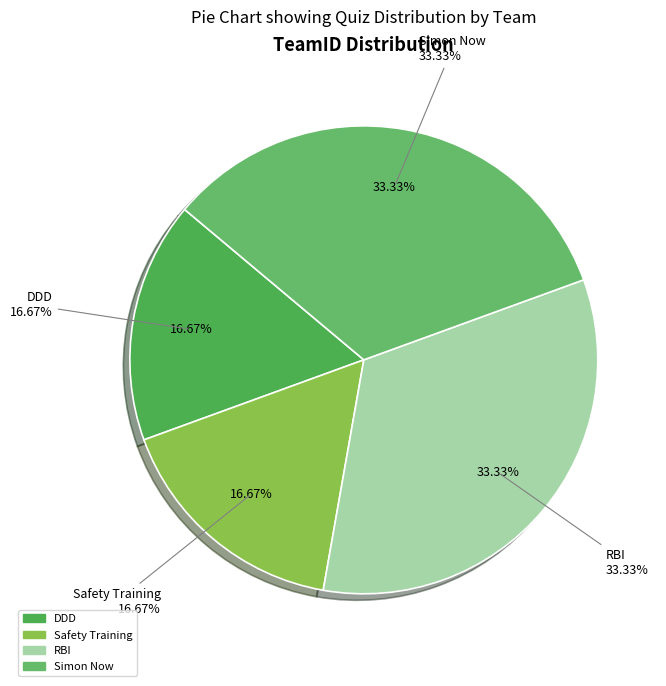

What is the largest slice in the pie chart?

RBI